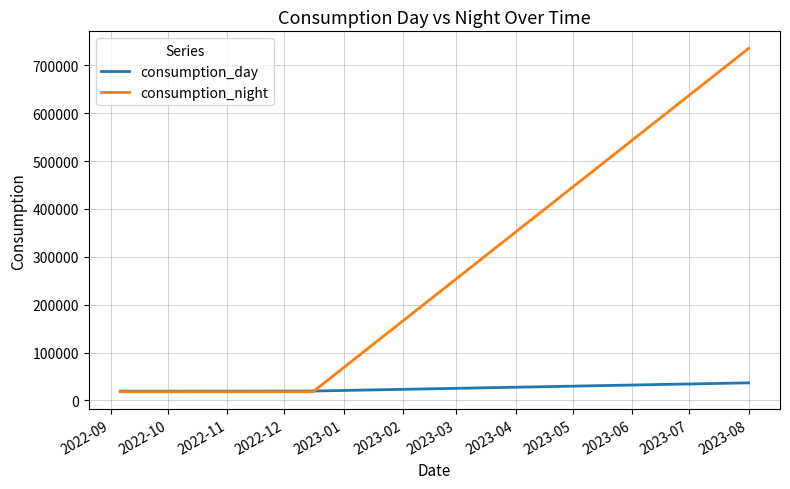

Does the chart display data point markers on the line(s)?

No